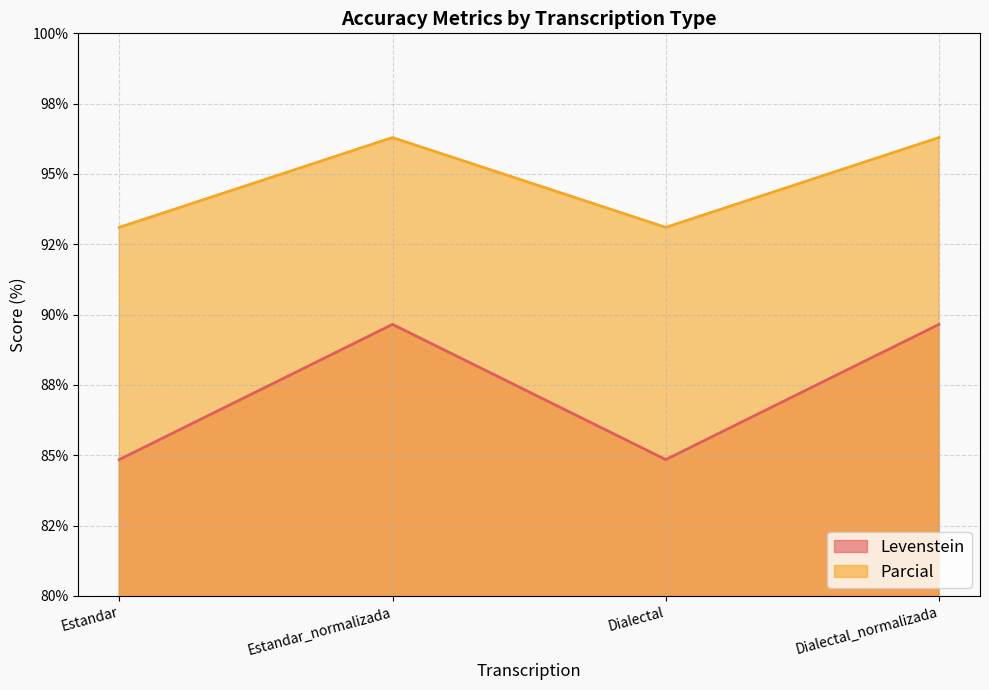

How many lines are shown in the chart?

2